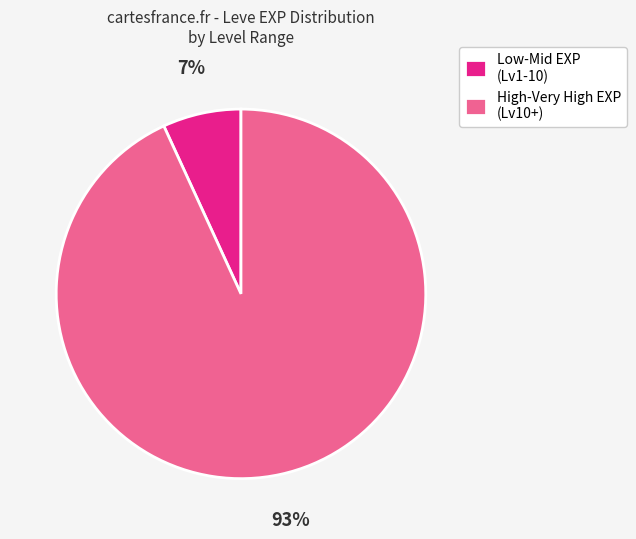

What is the smallest slice in the pie chart?

Low-Mid EXP (Lv1-10)